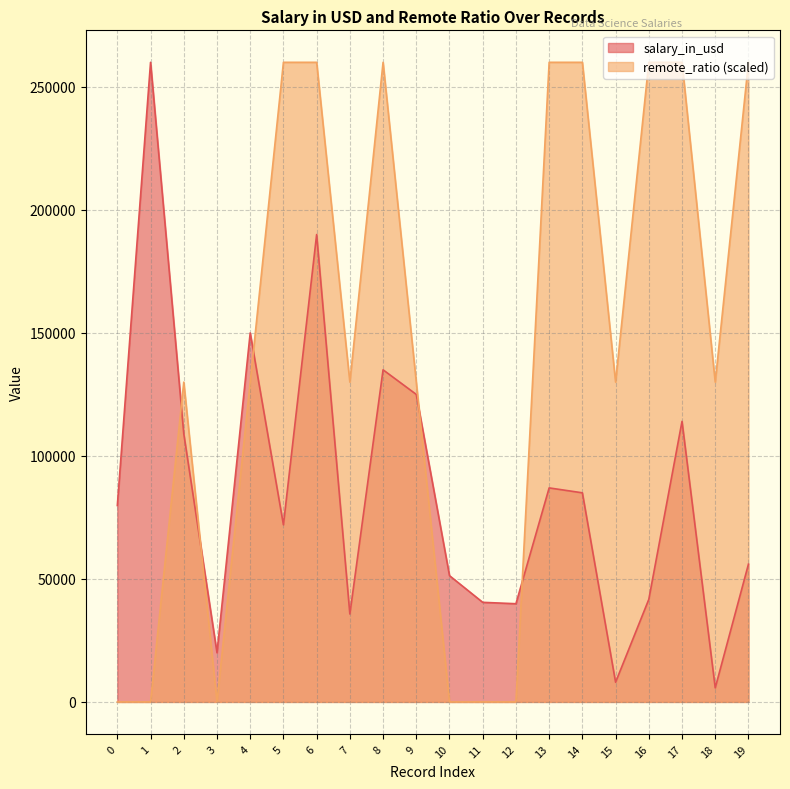

What is the average value of the remote_ratio series?

143000